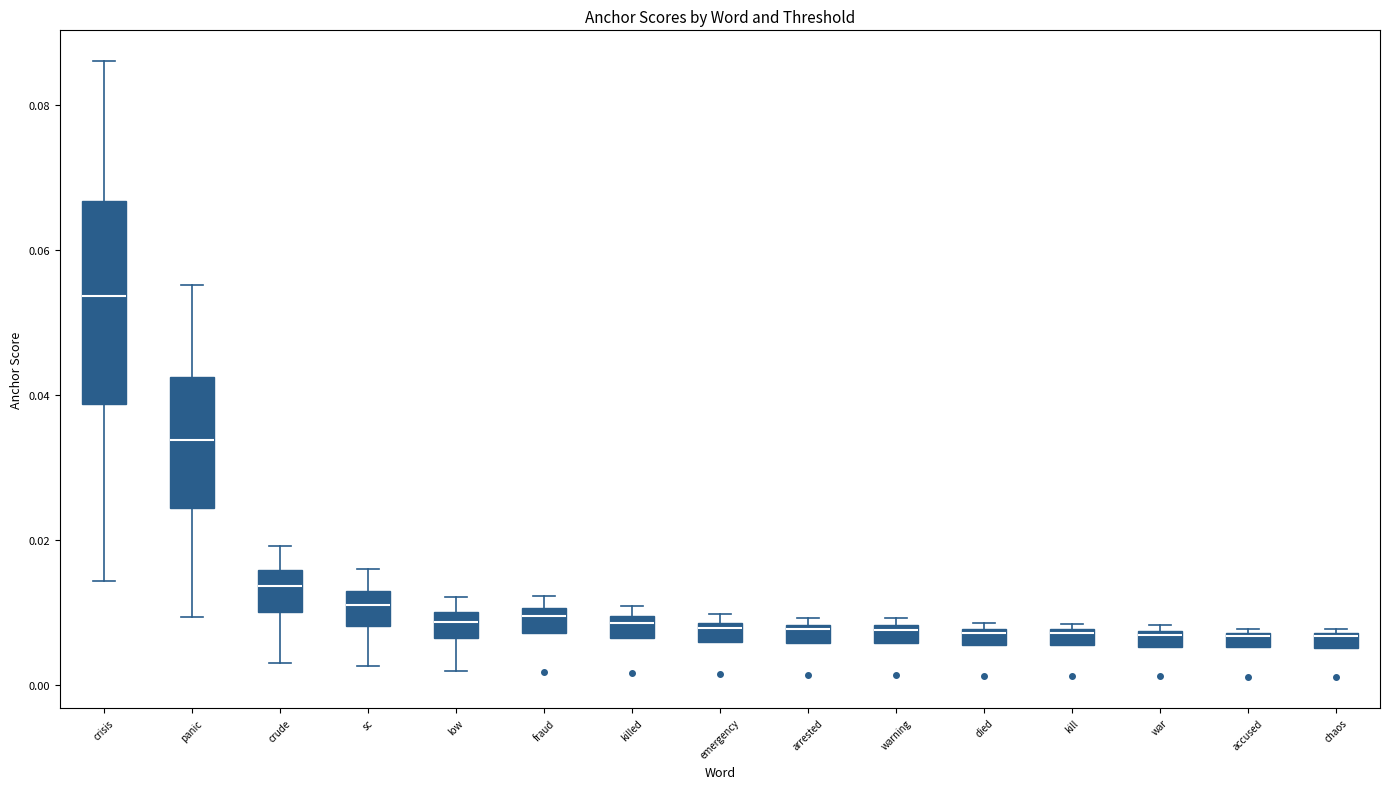

Which box's median line is the highest?

crisis